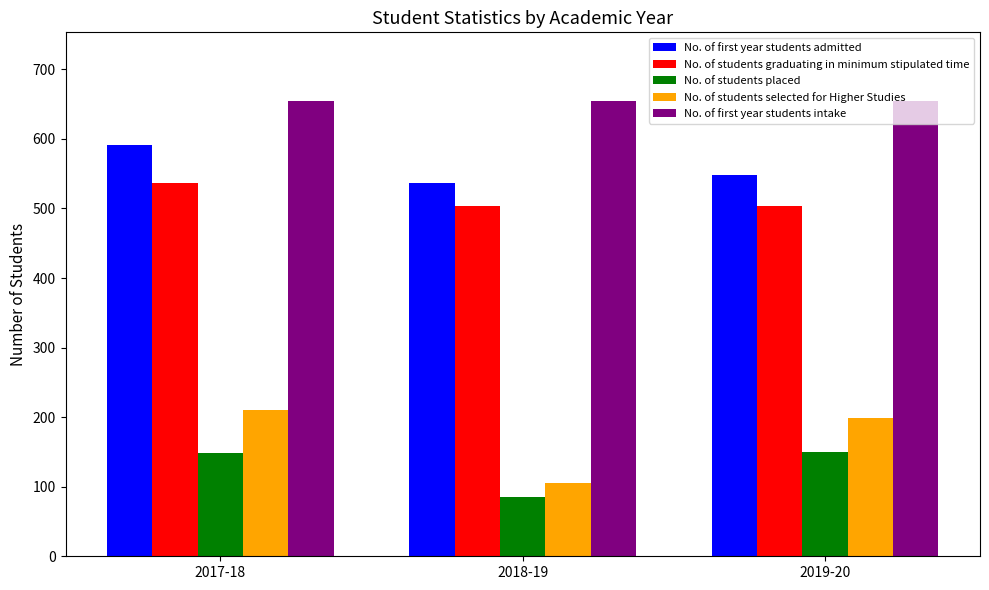

What is the sum of the No. of first year students intake values at 2017-18 and 2019-20?

1310